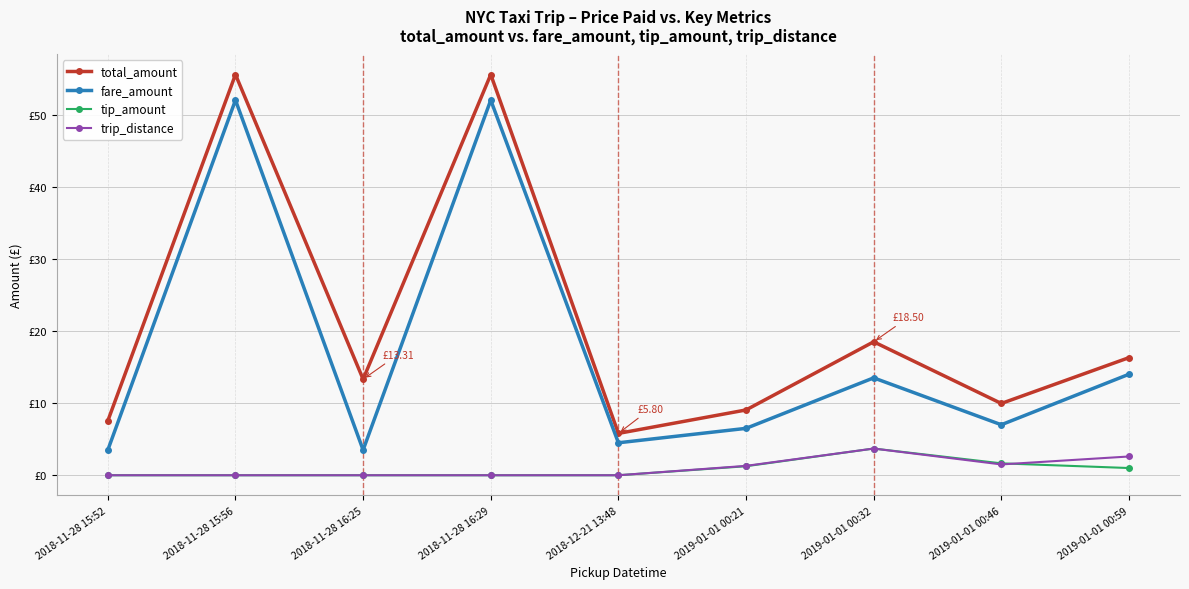

True or false: fare_amount and total_amount intersect in this chart.

False